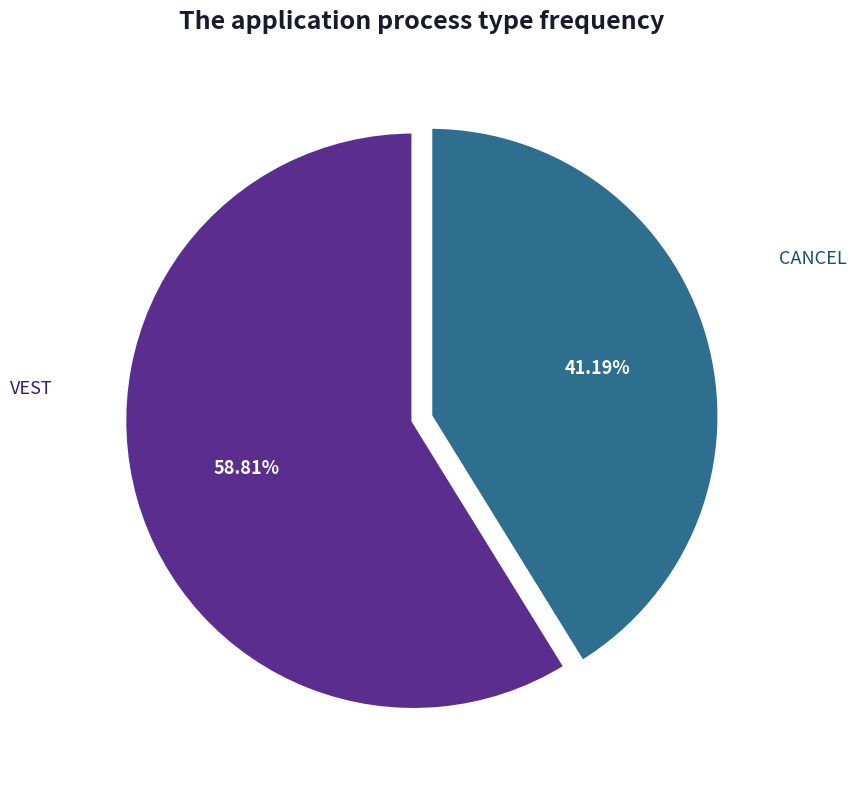

To the nearest percent, what portion does VEST represent?

59%